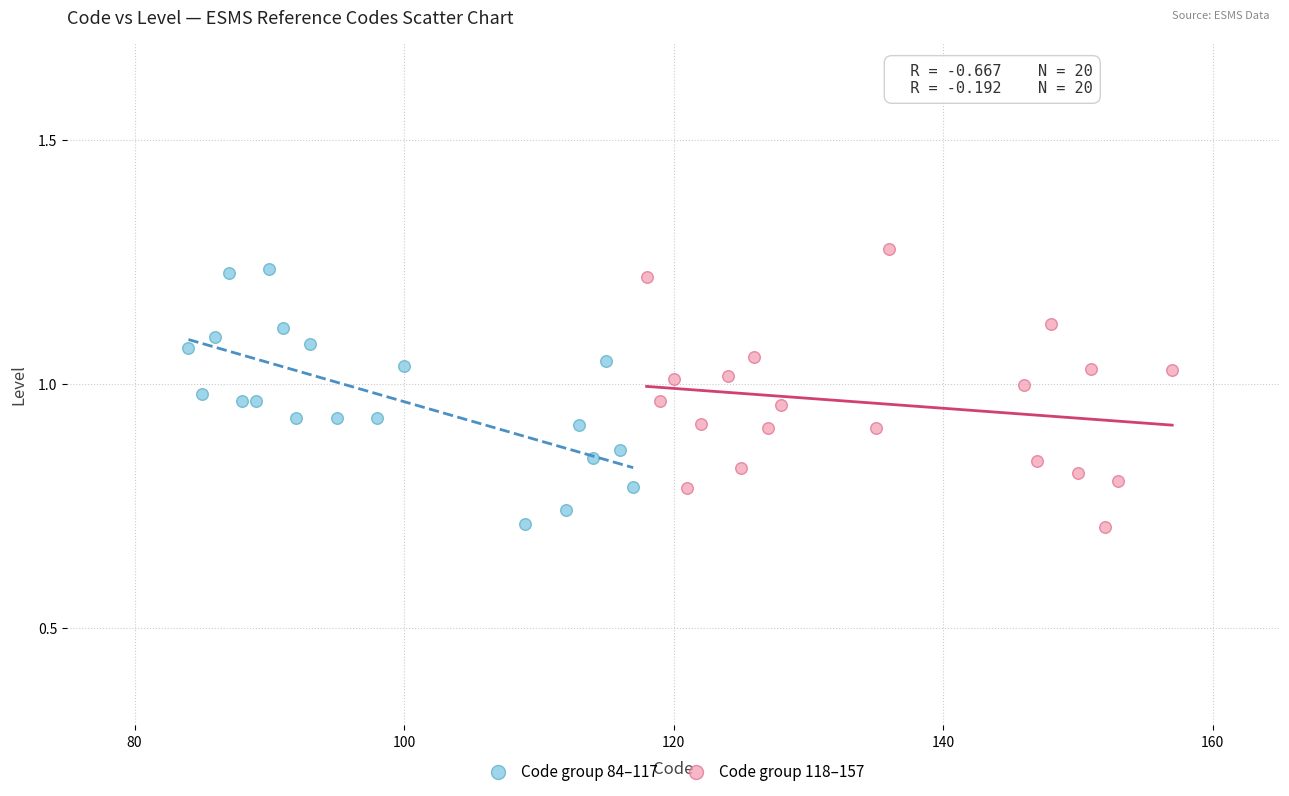

What are all the series names shown in the legend?

Code group 84–117, Code group 118–157